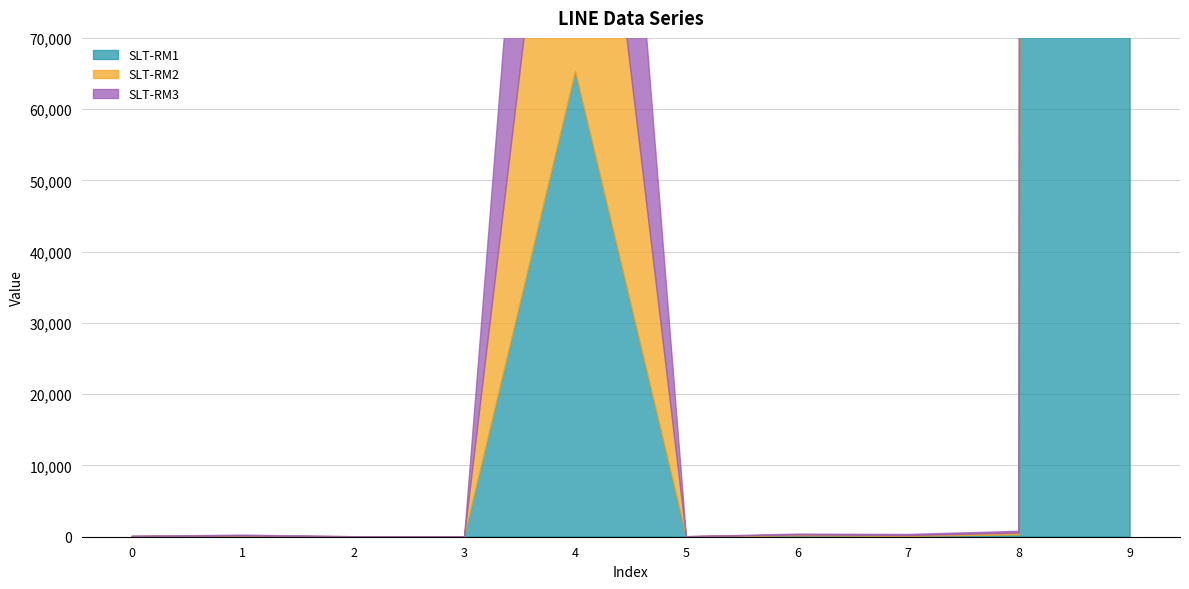

What is the difference between the maximum and minimum values in the SLT-RM1 series?

12632256